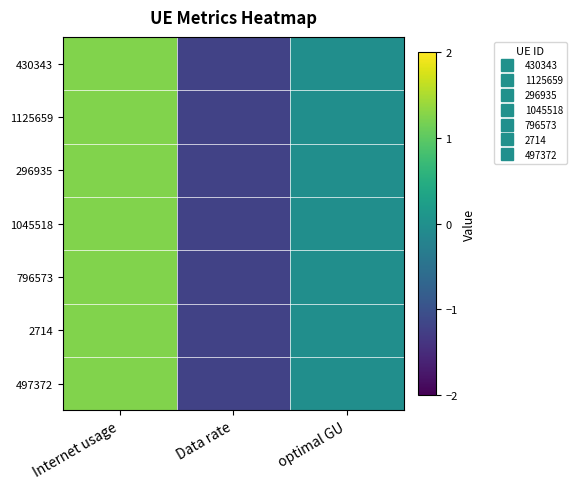

Reading left to right, transcribe all the data shown in this chart.

430343: Internet usage=1.2	Data rate=-1.2	optimal GU=-0.0
1125659: Internet usage=1.2	Data rate=-1.2	optimal GU=-0.0
296935: Internet usage=1.2	Data rate=-1.2	optimal GU=-0.0
1045518: Internet usage=1.2	Data rate=-1.2	optimal GU=-0.0
796573: Internet usage=1.2	Data rate=-1.2	optimal GU=-0.0
2714: Internet usage=1.2	Data rate=-1.2	optimal GU=-0.0
497372: Internet usage=1.2	Data rate=-1.2	optimal GU=-0.0